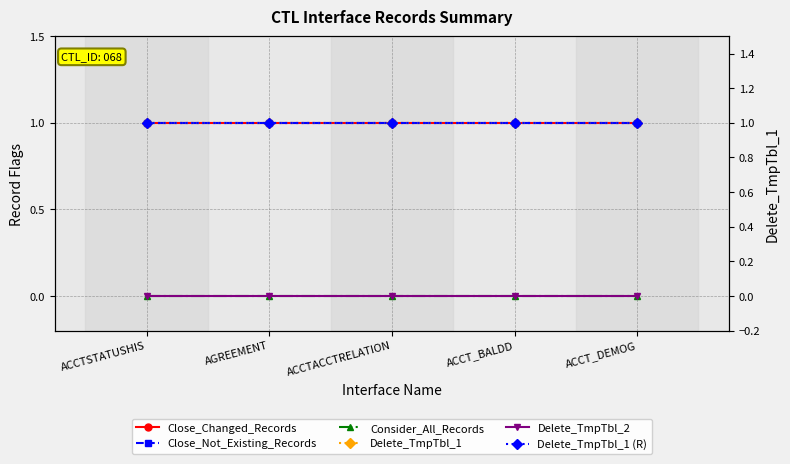

At which label does Close_Not_Existing_Records reach its minimum?

ACCTSTATUSHIS